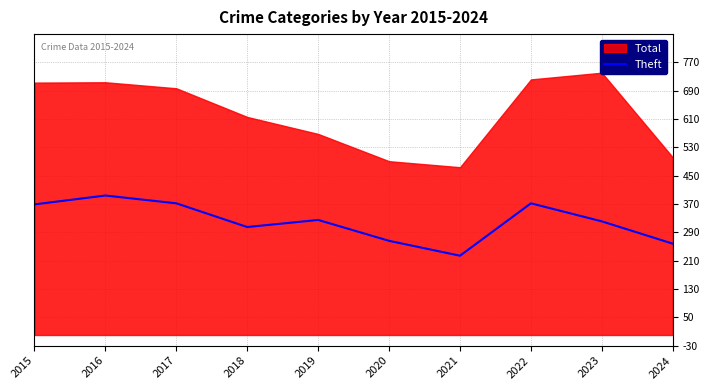

True or false: Theft has a value of 266 at 2020.

True